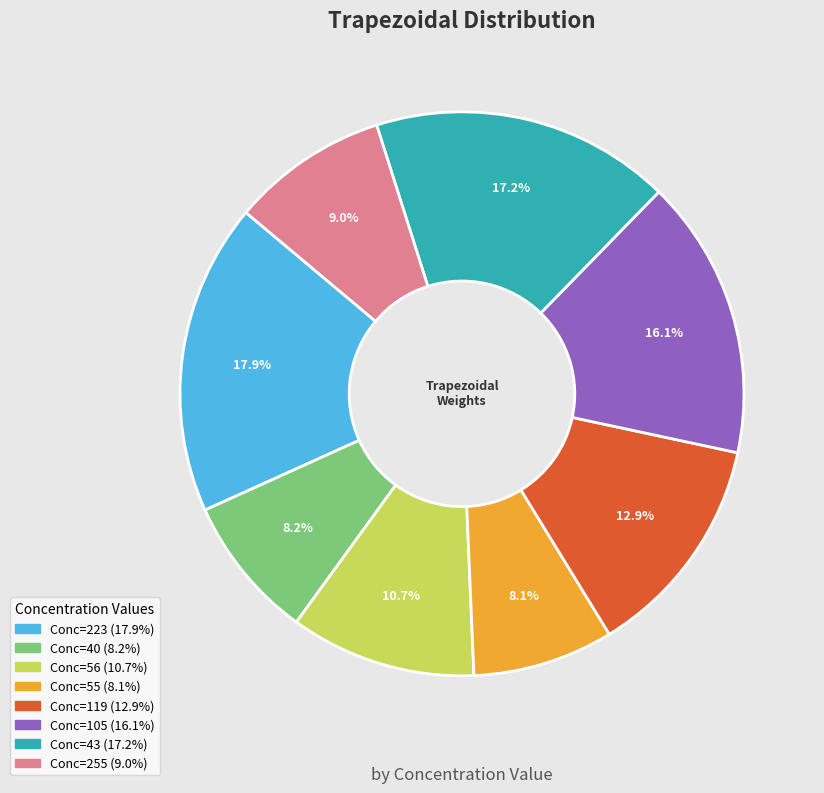

Is there a majority slice in this chart?

No